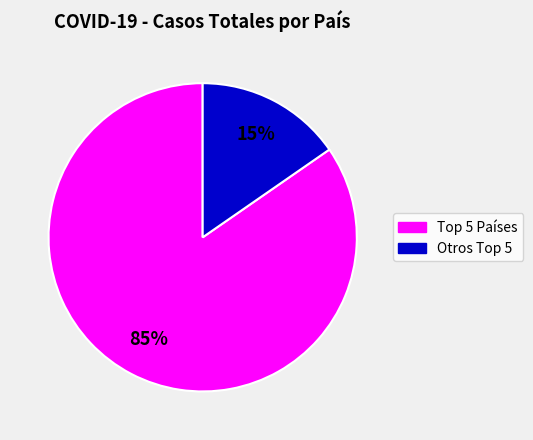

To the nearest percent, what is the average slice percentage?

50%